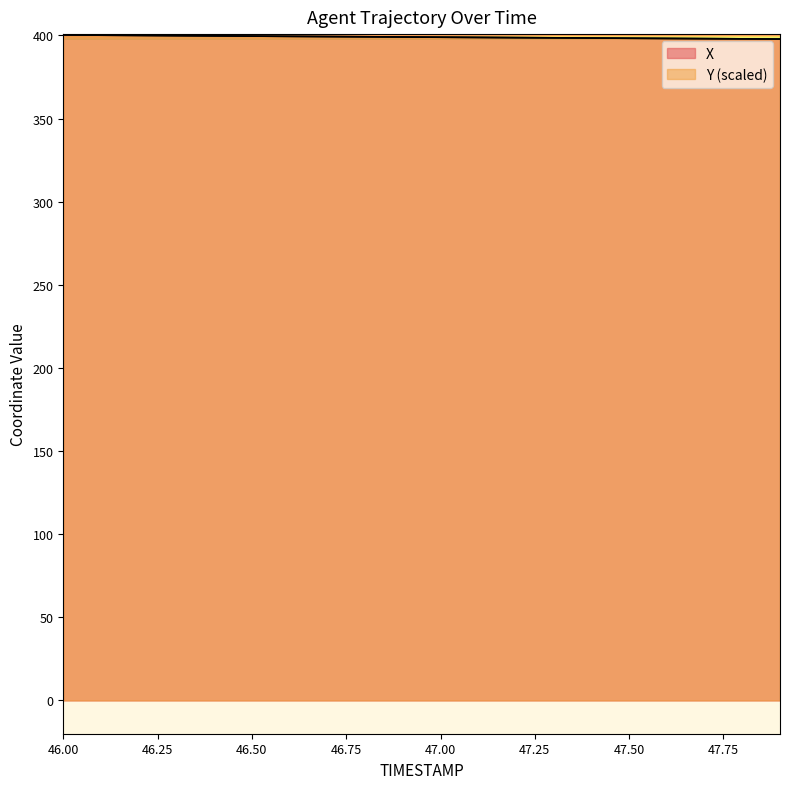

What is the average value of the X series?

399.1